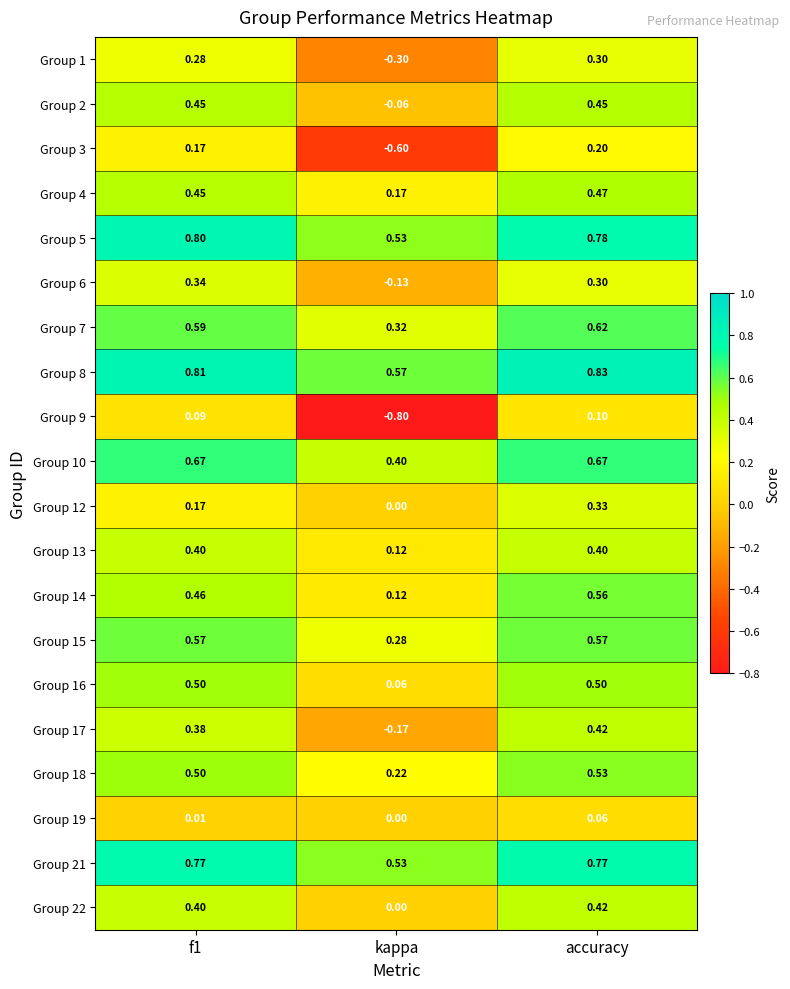

At which label is Group 21 closest to 0?

kappa